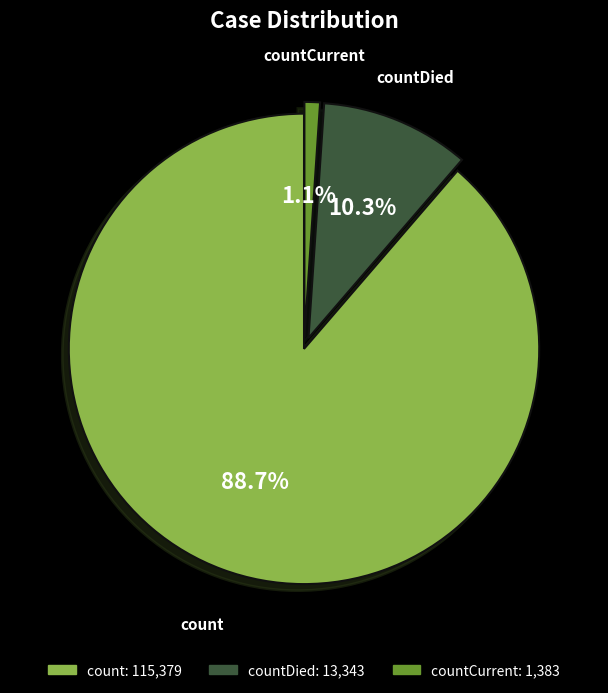

Is there a majority slice in this chart?

Yes